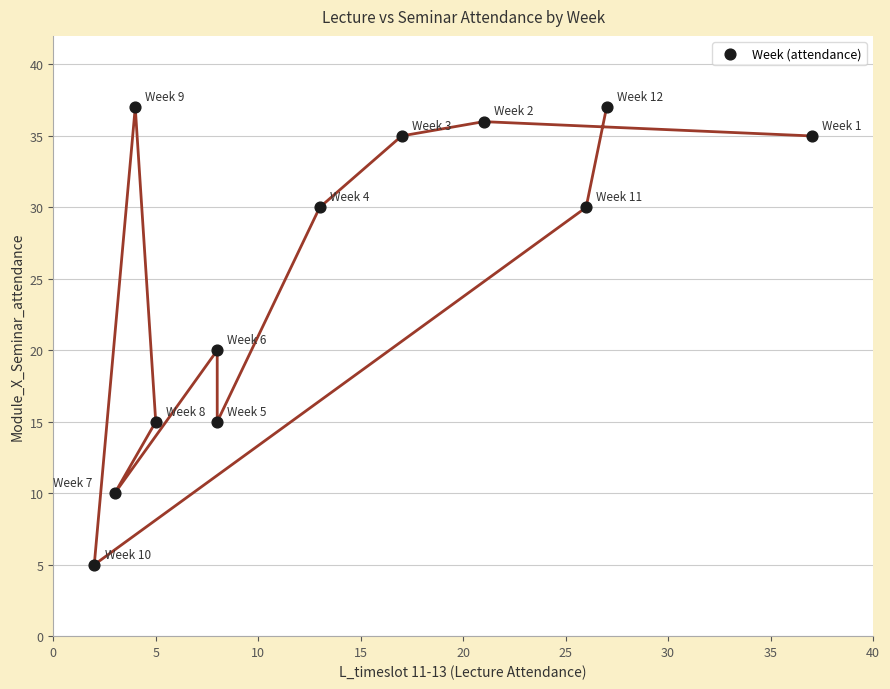

What Y value in the scatter plot is closest to 21?

20